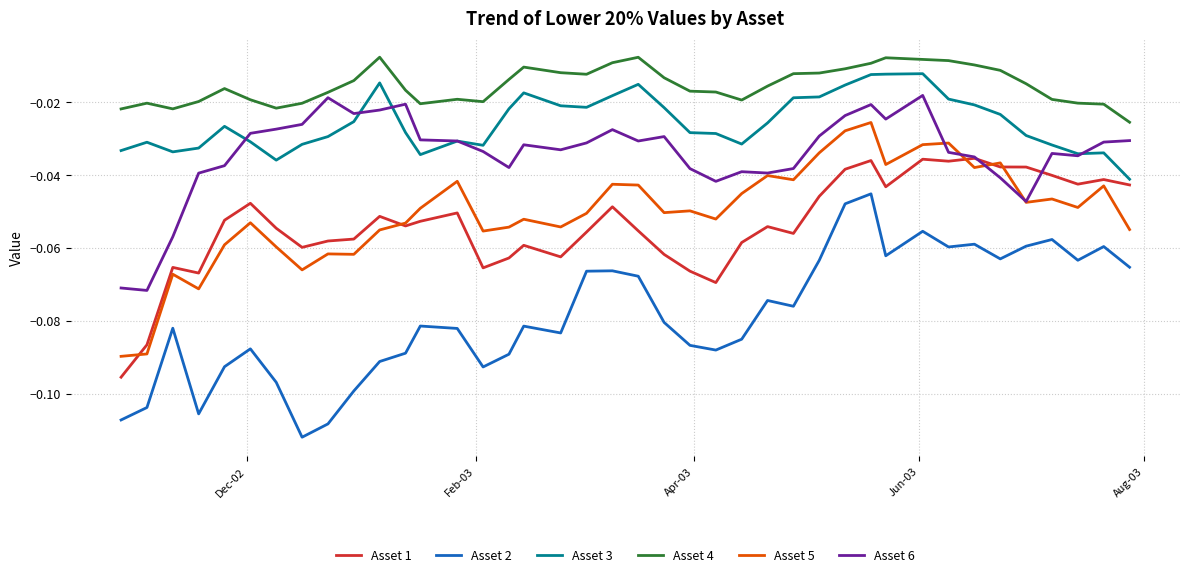

What are all the series names shown in the legend?

Asset 1, Asset 2, Asset 3, Asset 4, Asset 5, Asset 6